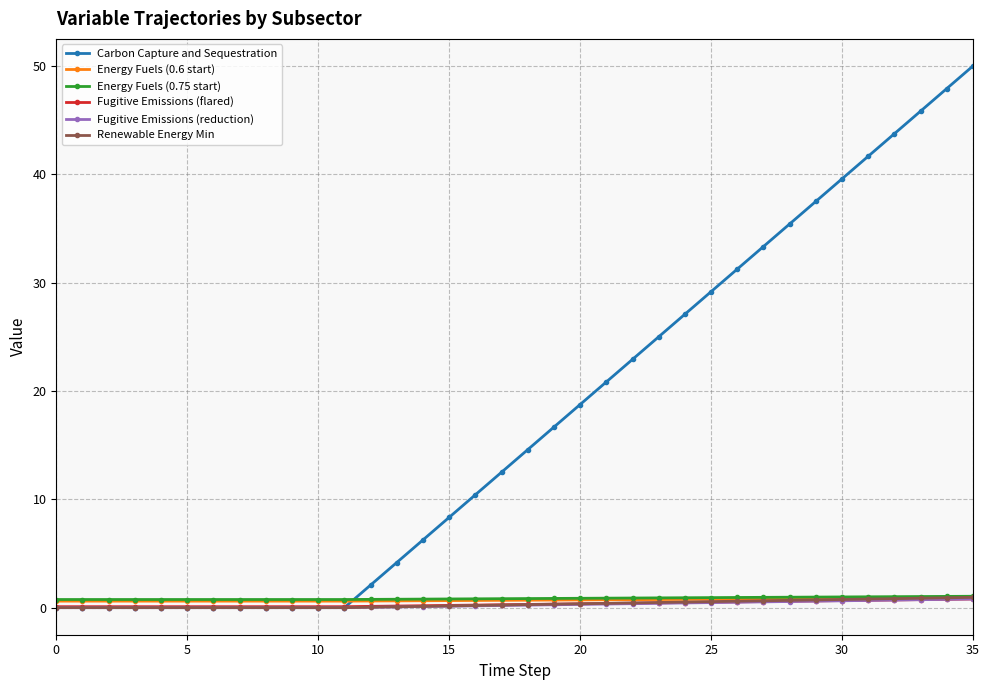

Which series has the widest spread of values?

Carbon Capture and Sequestration